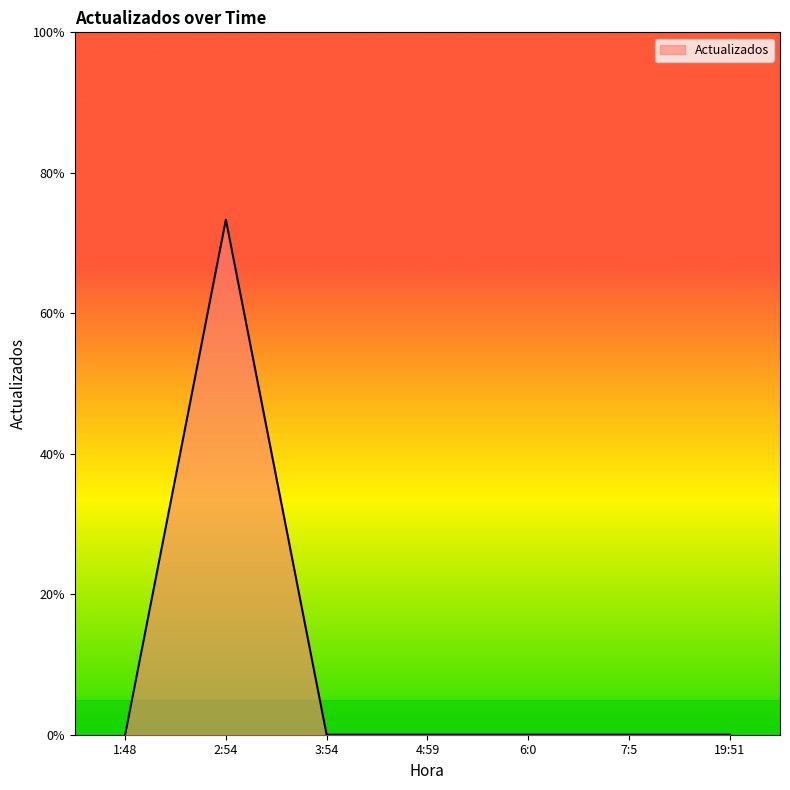

The value at 19:51 is 6. True or false?

False